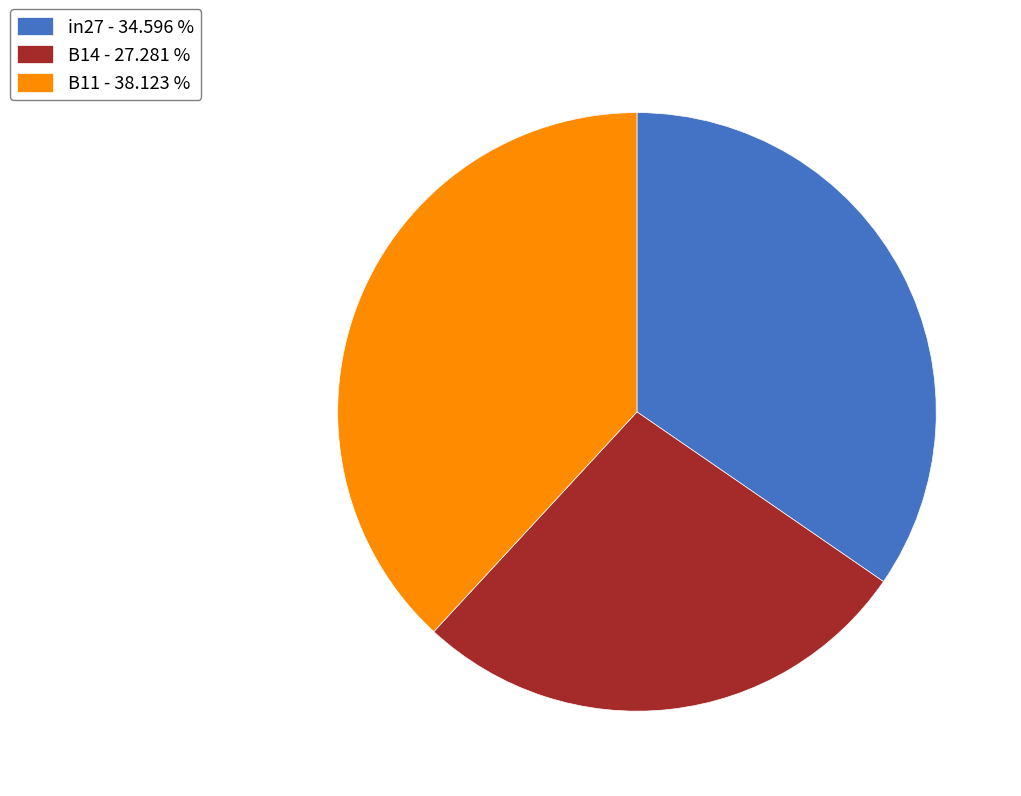

Count the number of slices in the pie.

3